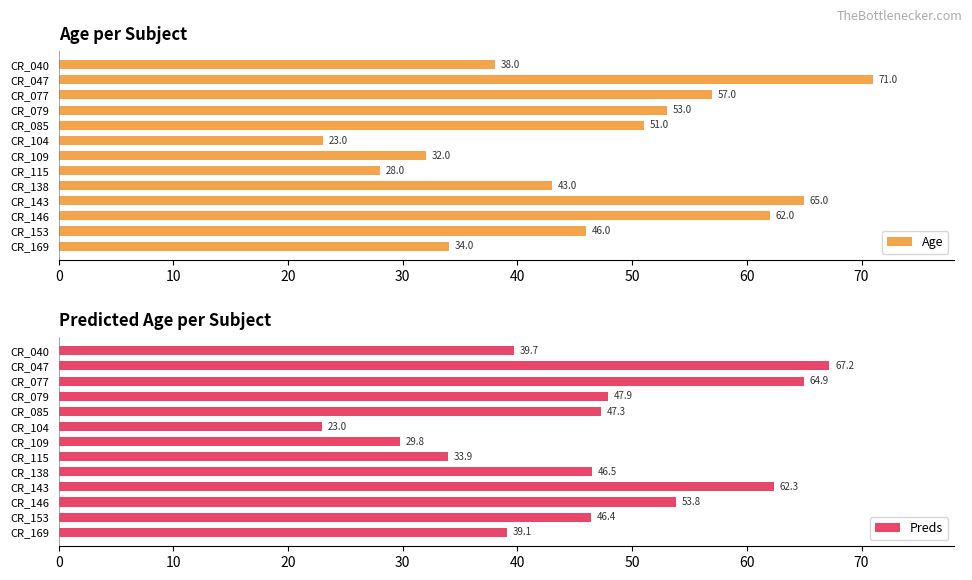

What is the highest value of the Preds series?

67.2